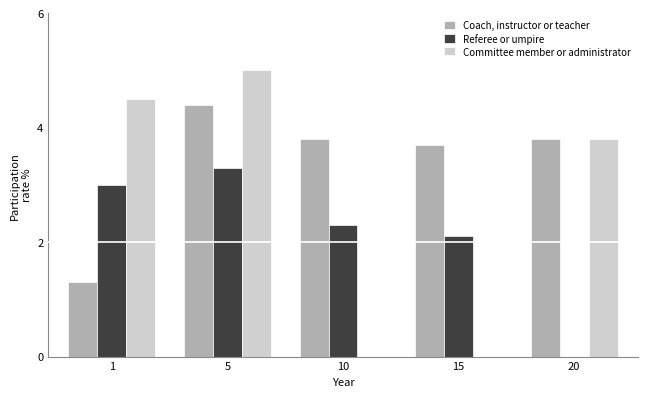

Between 15 and 20, which series saw the biggest shift?

Committee member or administrator